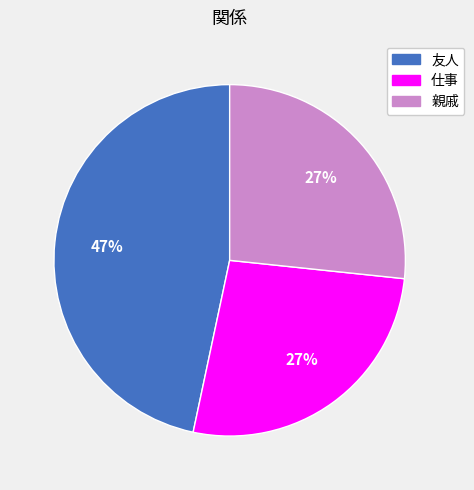

Between 友人 and 仕事, which is larger?

友人